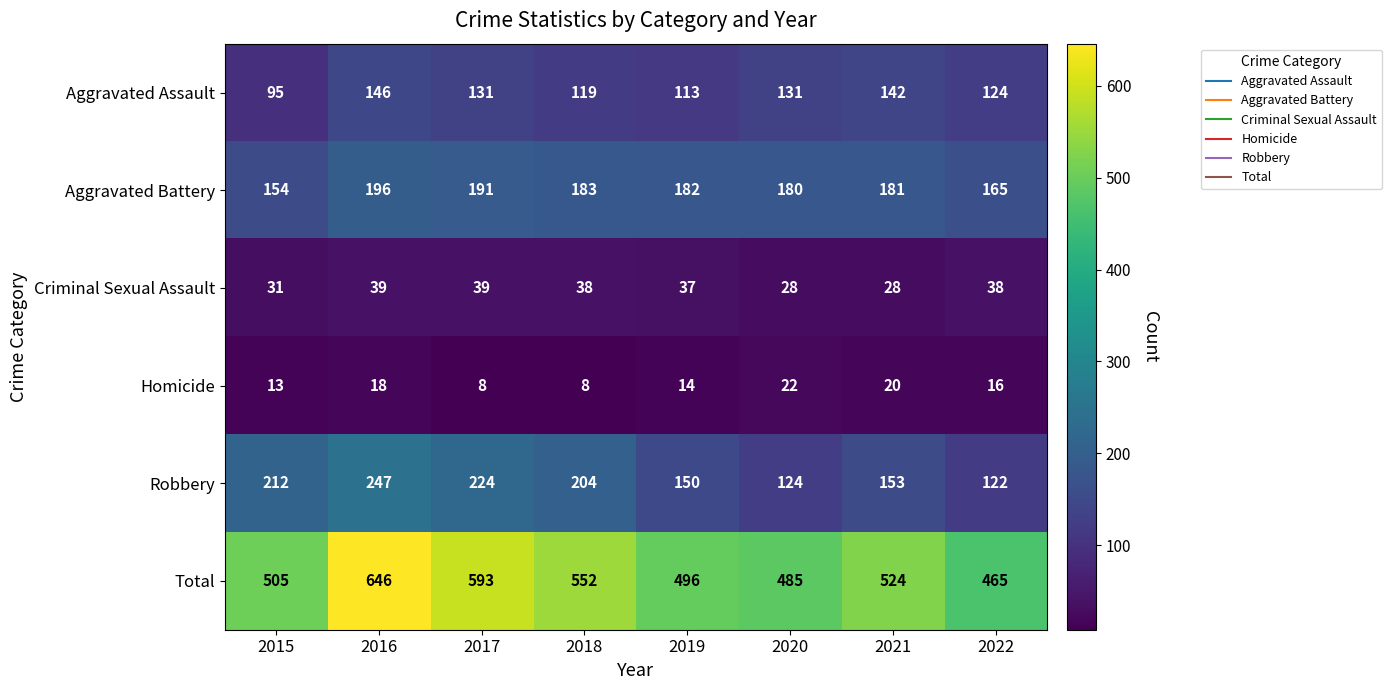

What is the difference between the second highest and second lowest values in the Homicide series?

12